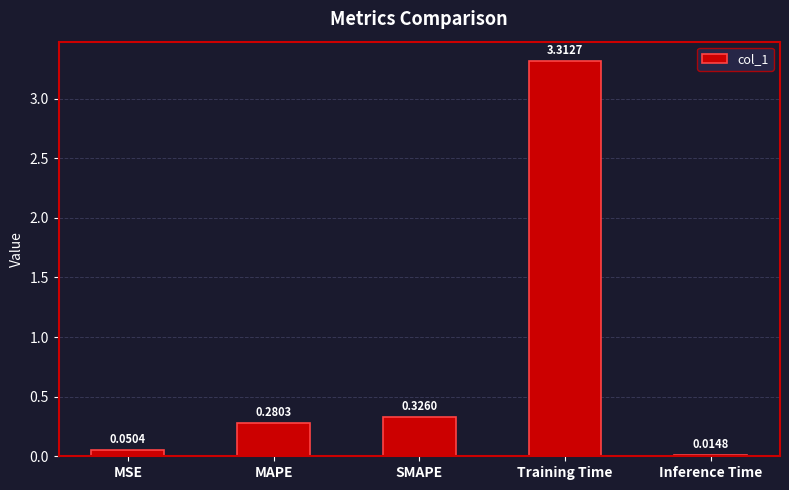

What is the label of the 5th bar from the left?

Inference Time